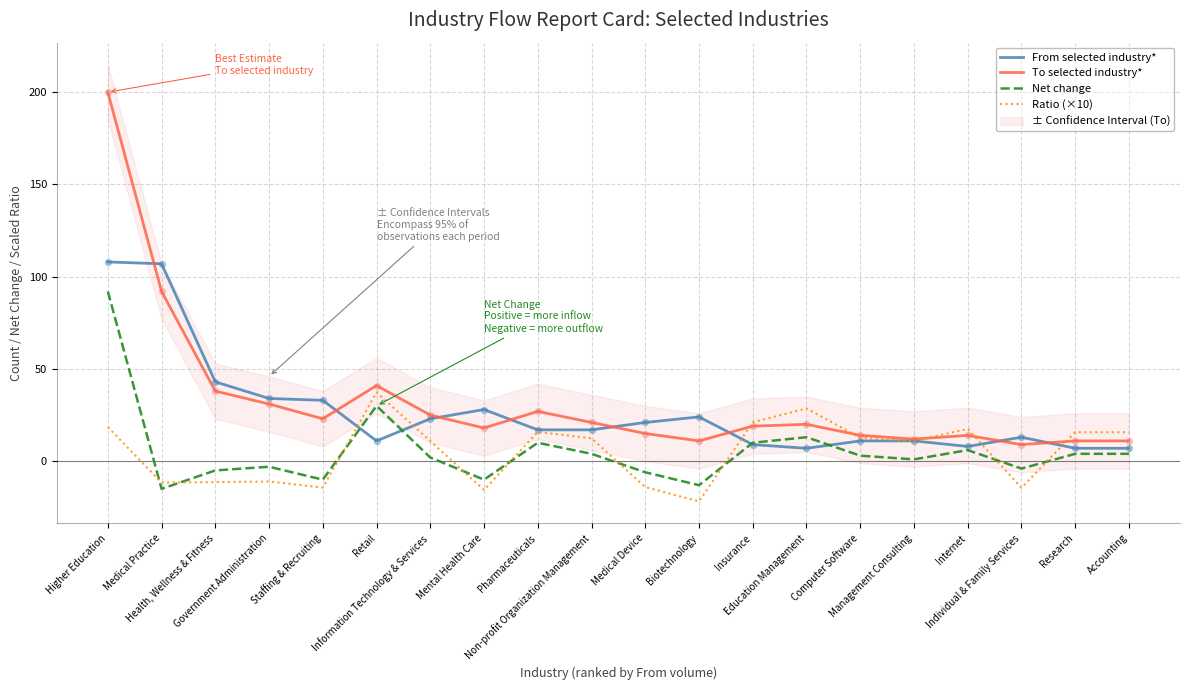

At how many categories does at least one series exceed 115?

1